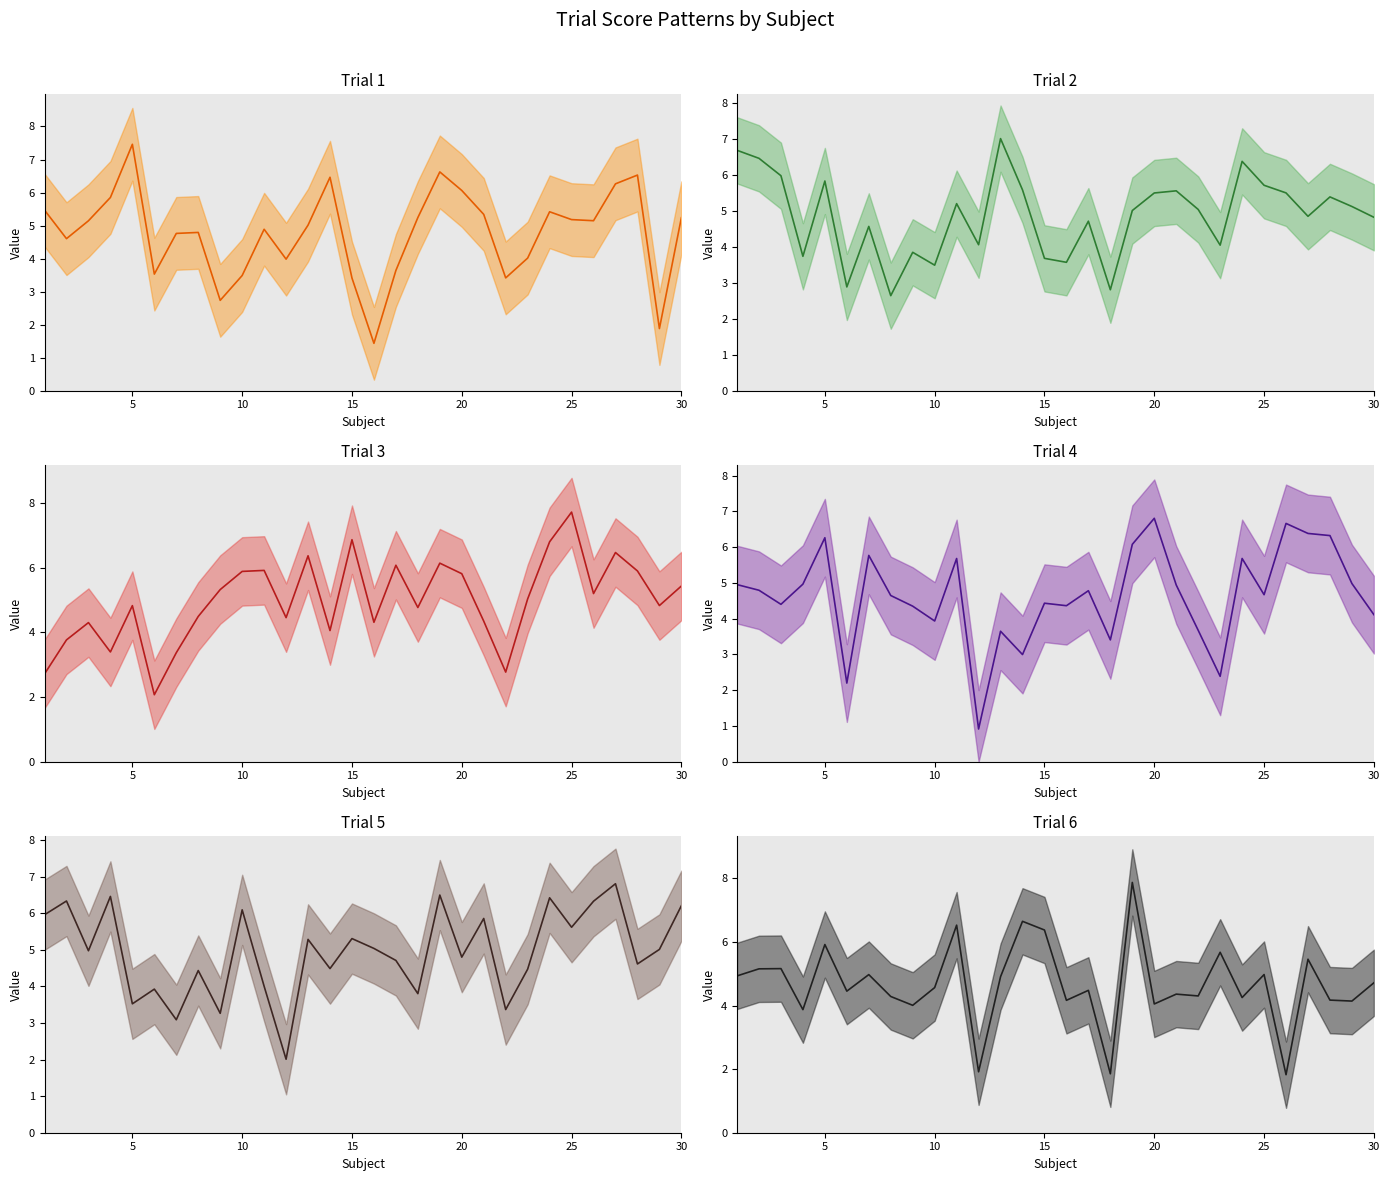

Does the chart display data point markers on the line(s)?

No